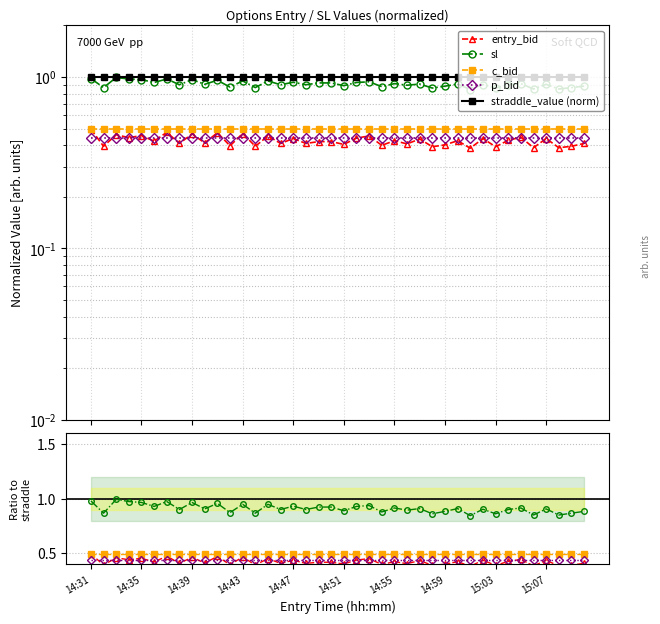

Where is entry_bid nearest to the value 0?

30